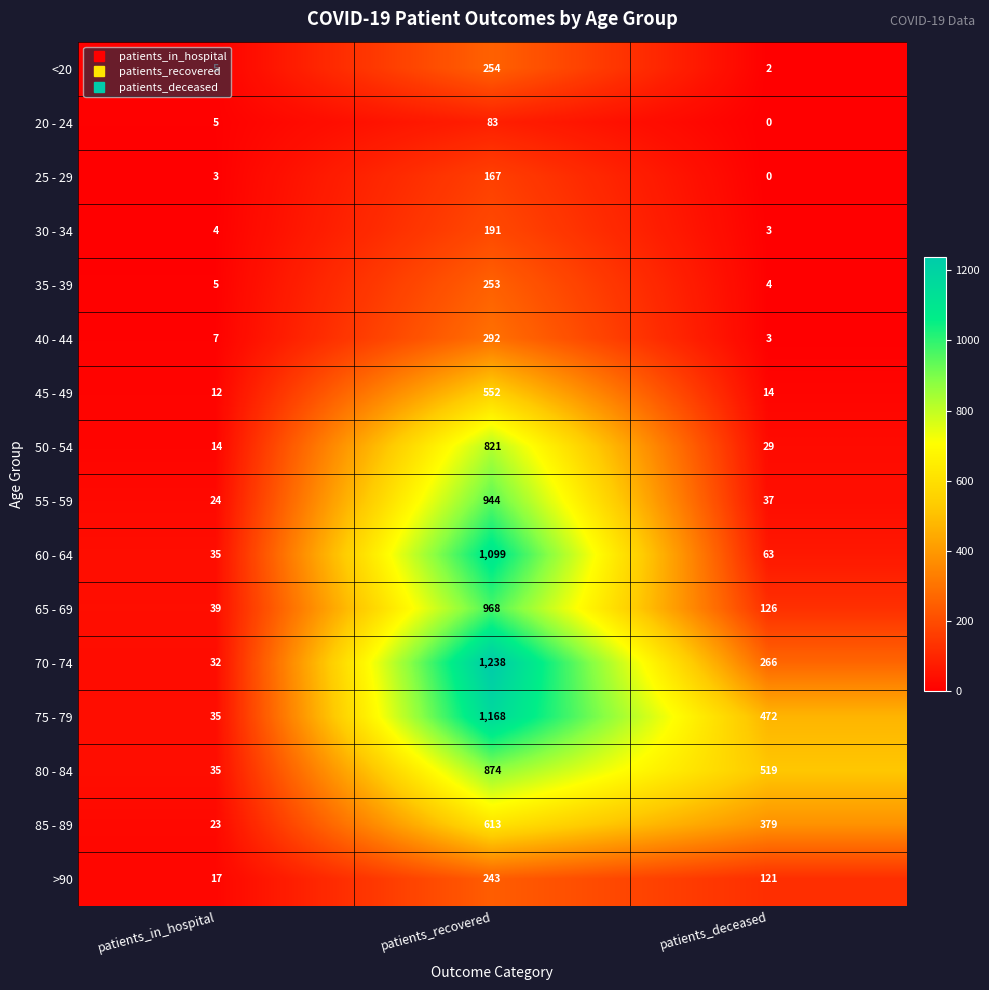

At which category does the chart reach its peak across all series?

patients_recovered